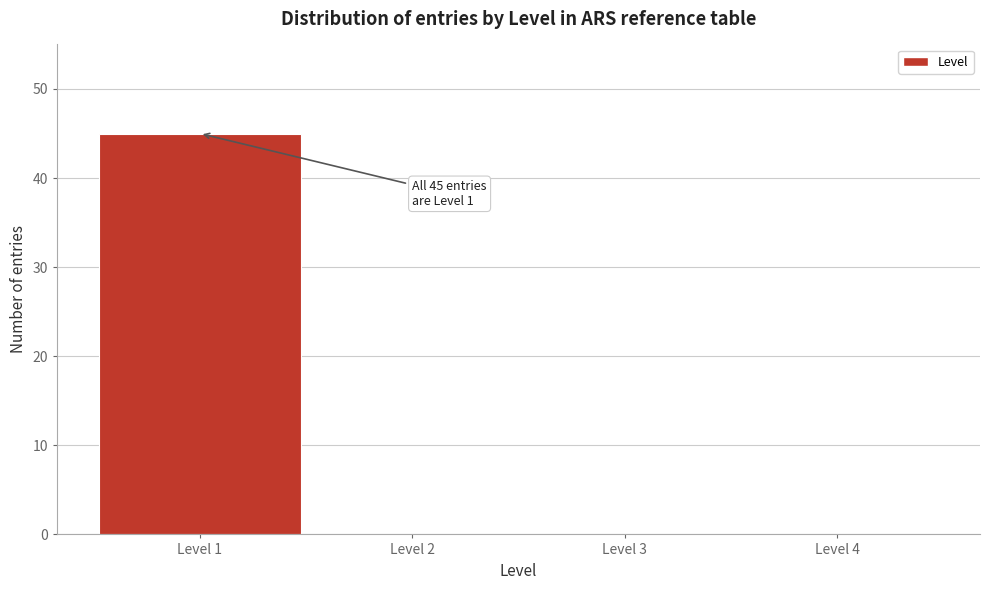

Reading left to right, transcribe all the data shown in this chart.

Level 1=45	Level 2=0	Level 3=0	Level 4=0